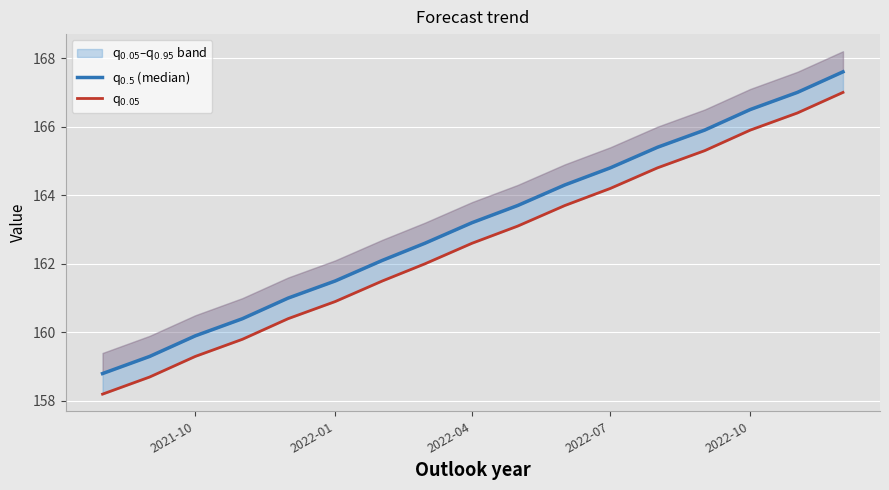

True or false: q_0.05 and q_0.5 (median) intersect in this chart.

False